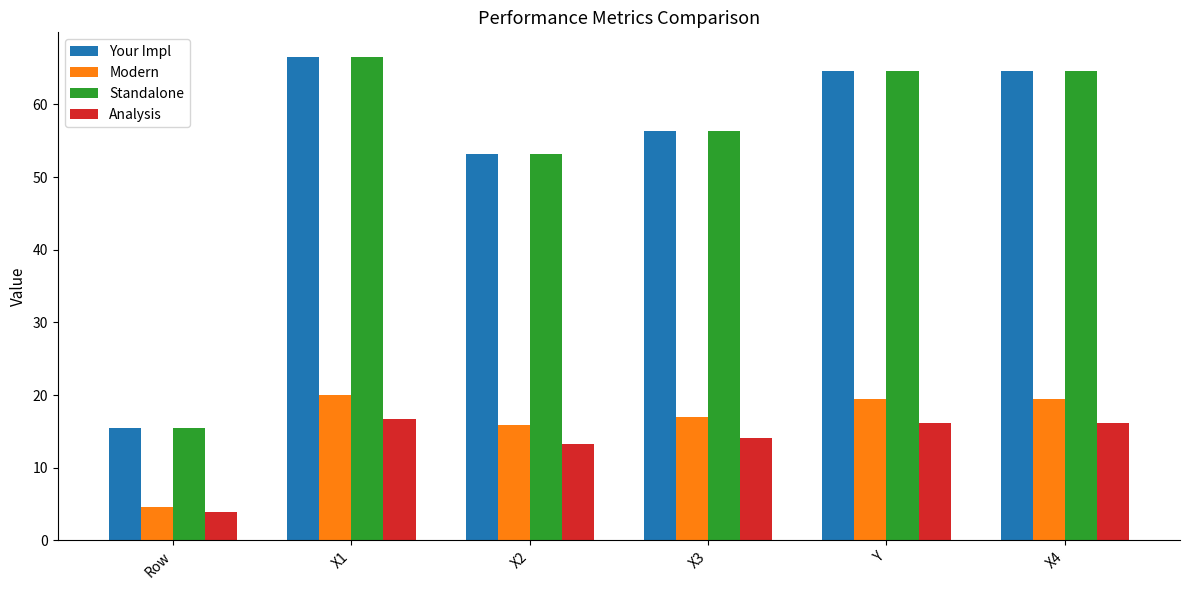

At which label is Standalone closest to 41?

X2